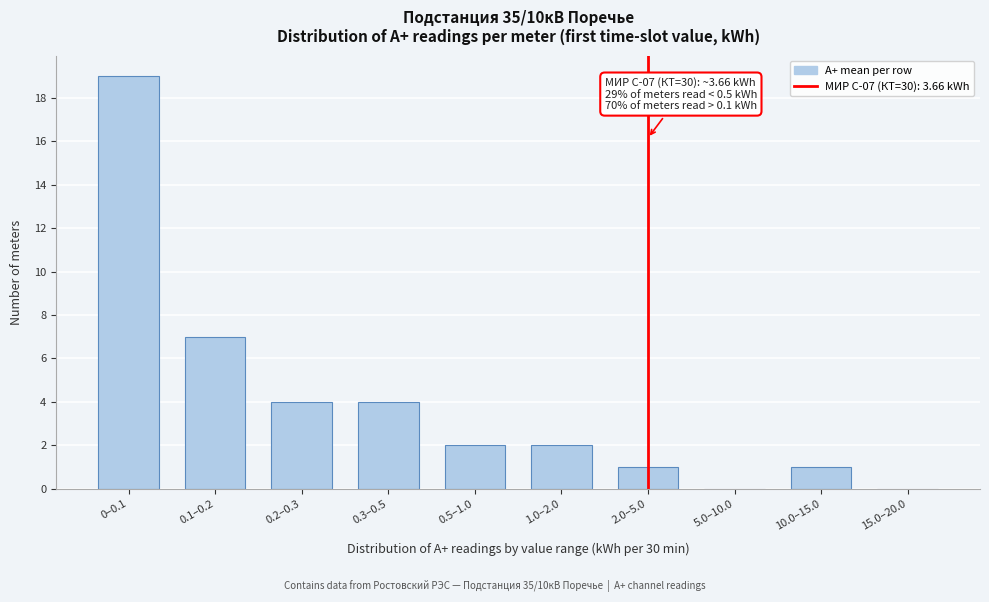

Reading left to right, extract all data points from this chart.

0–0.1=19	0.1–0.2=7	0.2–0.3=4	0.3–0.5=4	0.5–1.0=2	1.0–2.0=2	2.0–5.0=1	5.0–10.0=0	10.0–15.0=1	15.0–20.0=0